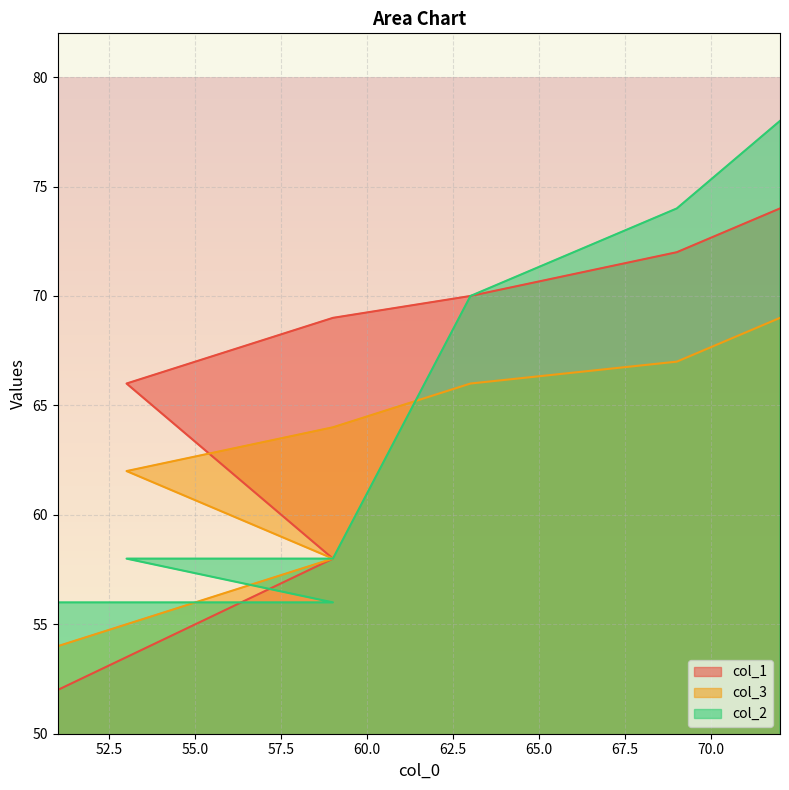

How many data points in col_3 are above 64?

3